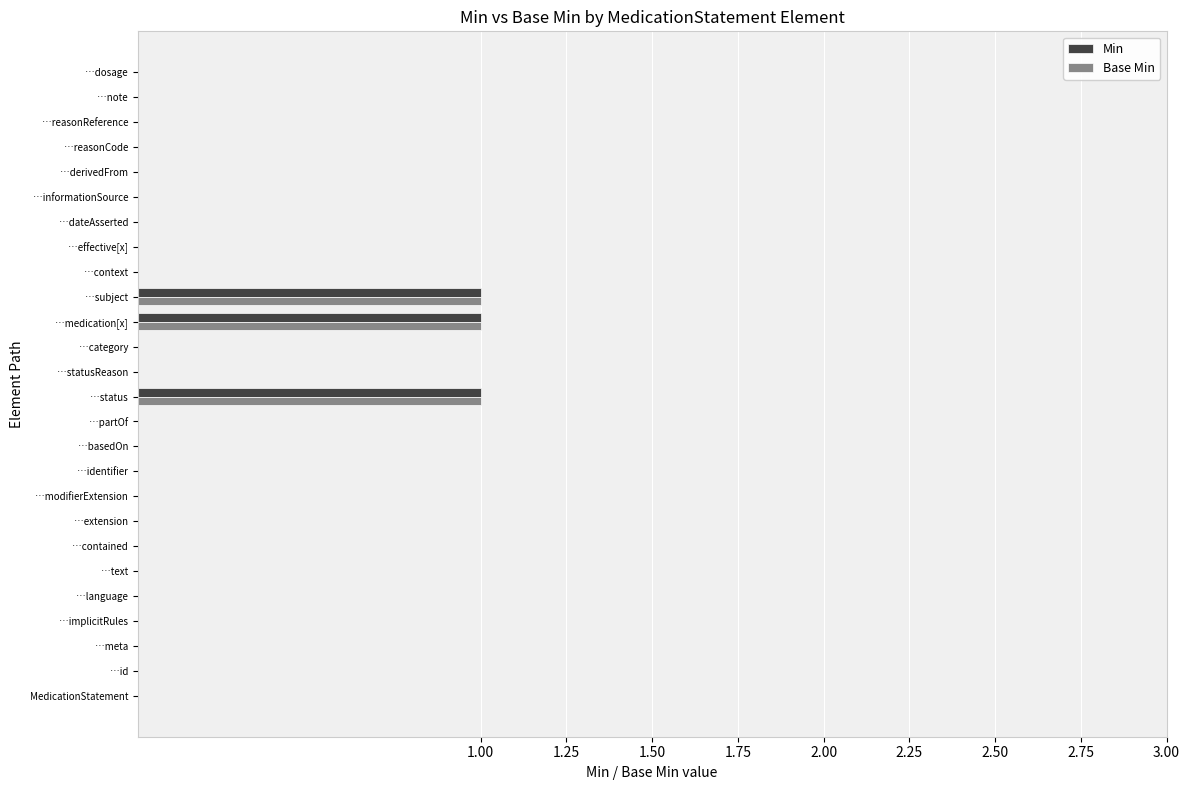

What is the sum of all Base Min values?

3